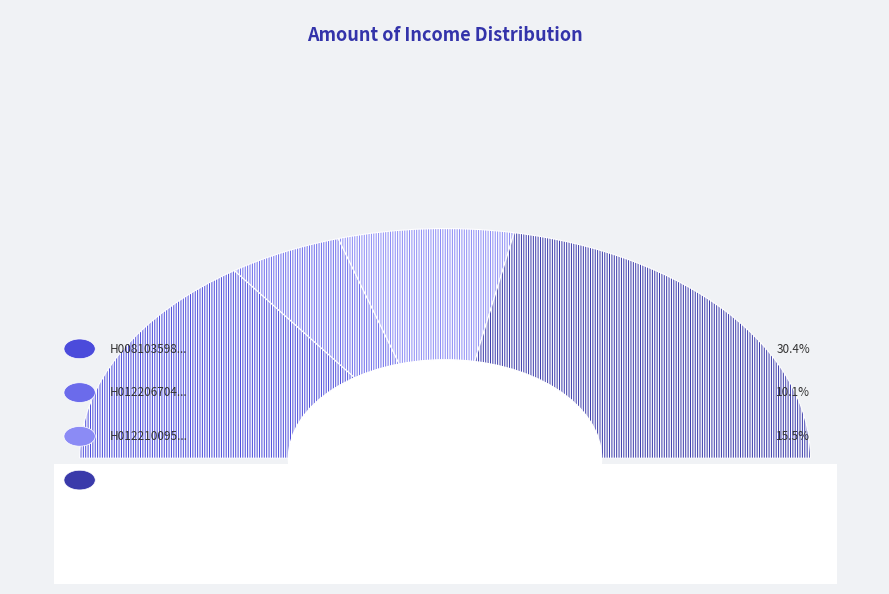

To the nearest percent, what is the difference between the largest and smallest slice percentages?

34%